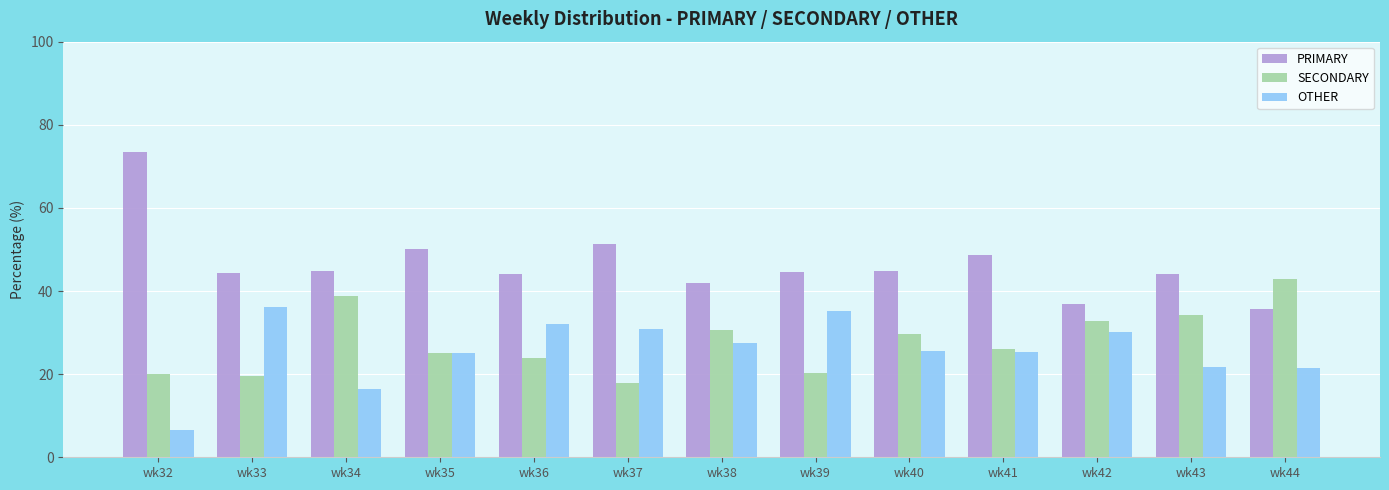

How many series are shown in this chart?

3